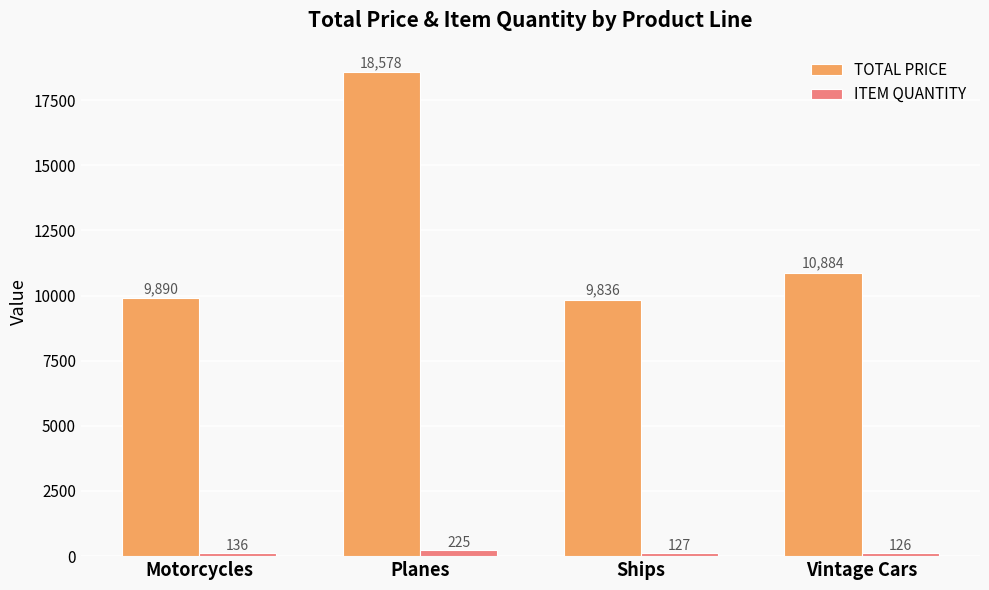

Rank the series by their maximum value, from lowest to highest.

ITEM QUANTITY, TOTAL PRICE